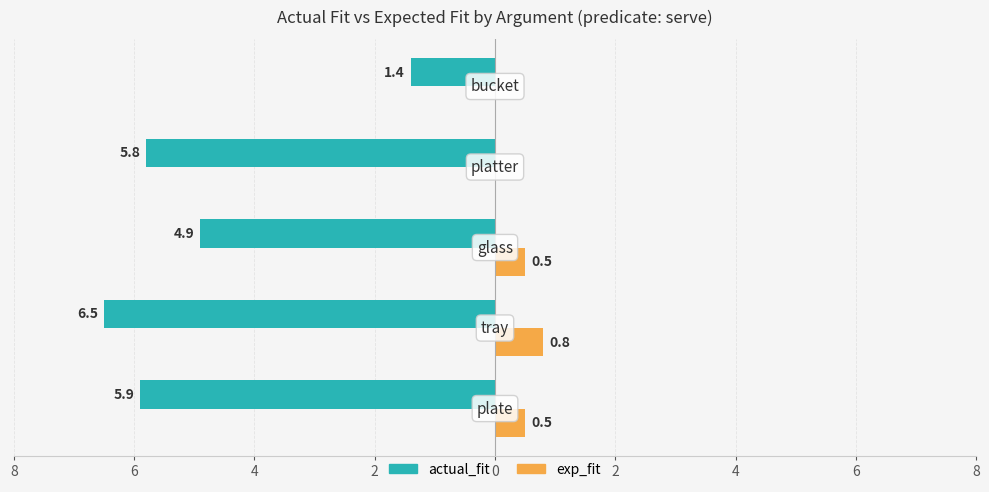

Reading right to left, list all the values displayed in this chart.

actual_fit: -1.4	-5.8	-4.9	-6.5	-5.9
exp_fit: 0.0	0.0	0.5	0.8	0.5